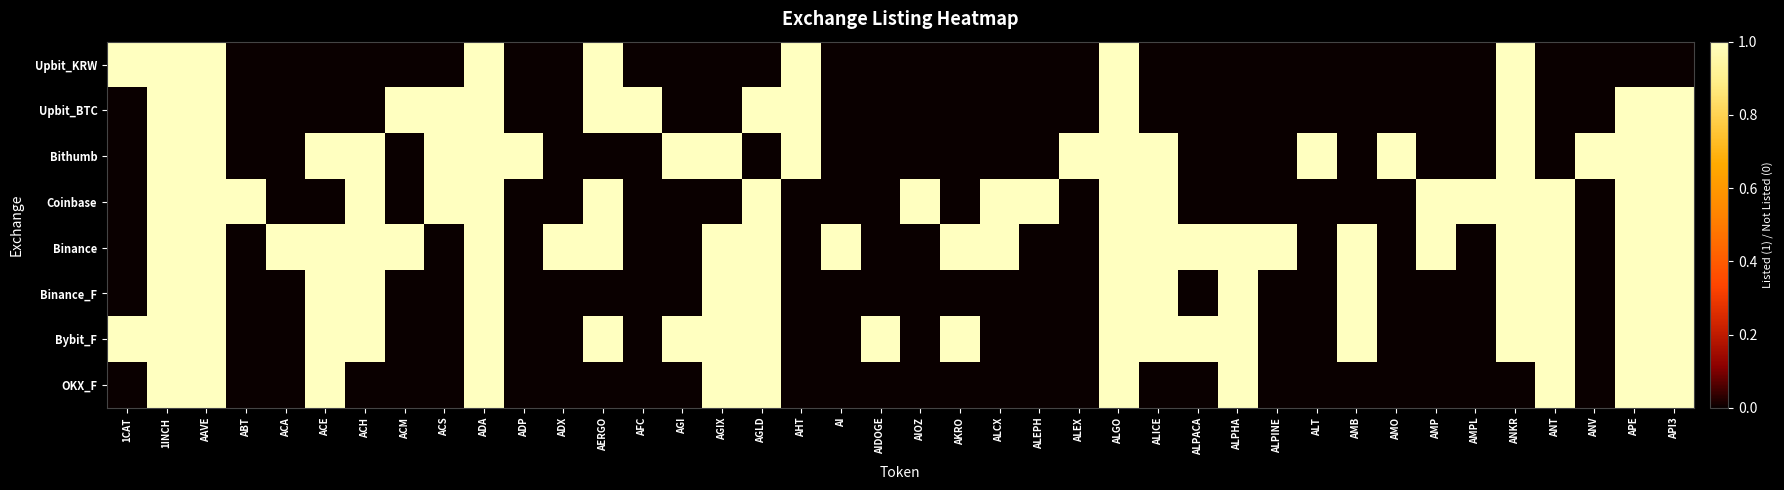

List the series in order of their peak value, highest first.

Upbit_KRW, Upbit_BTC, Bithumb, Coinbase, Binance, Binance_F, Bybit_F, OKX_F